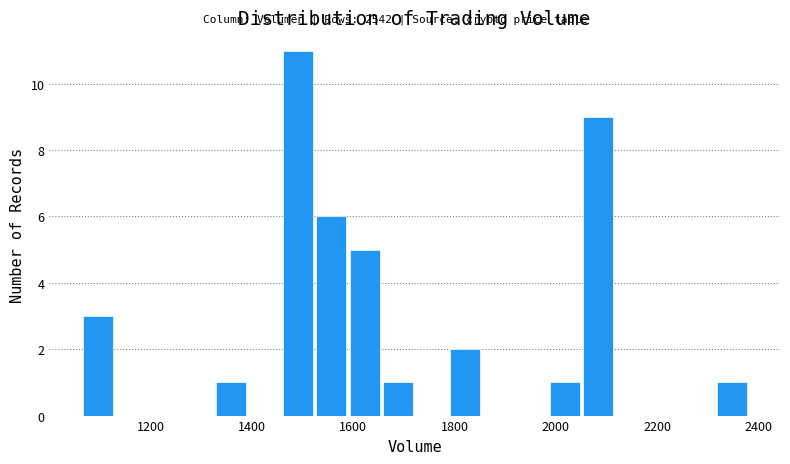

Read against the x-axis, roughly where is the centre of the tallest bar?

1500